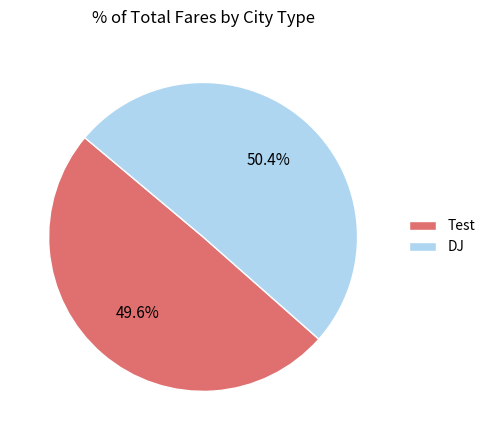

Is there a majority slice in this chart?

Yes